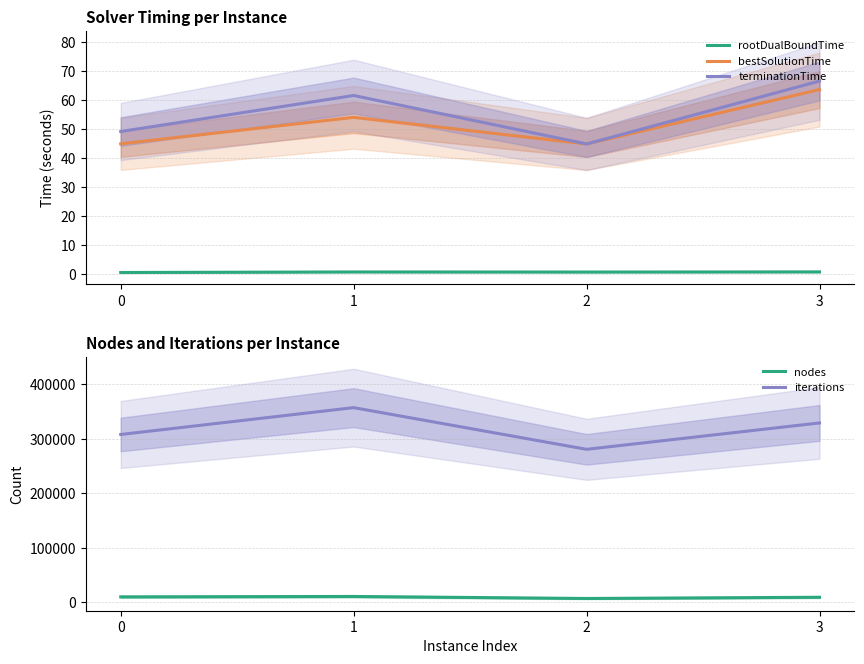

Reading left to right, extract all data points from this chart.

rootDualBoundTime: 0=0.6	1=0.8	2=0.8	3=0.9
bestSolutionTime: 0=45.0	1=54.1	2=44.9	3=63.7
terminationTime: 0=49.2	1=61.6	2=44.9	3=66.6
nodes: 0=9608.0	1=10346.0	2=6644.0	3=8876.0
iterations: 0=307541.0	1=356799.0	2=280309.0	3=328721.0